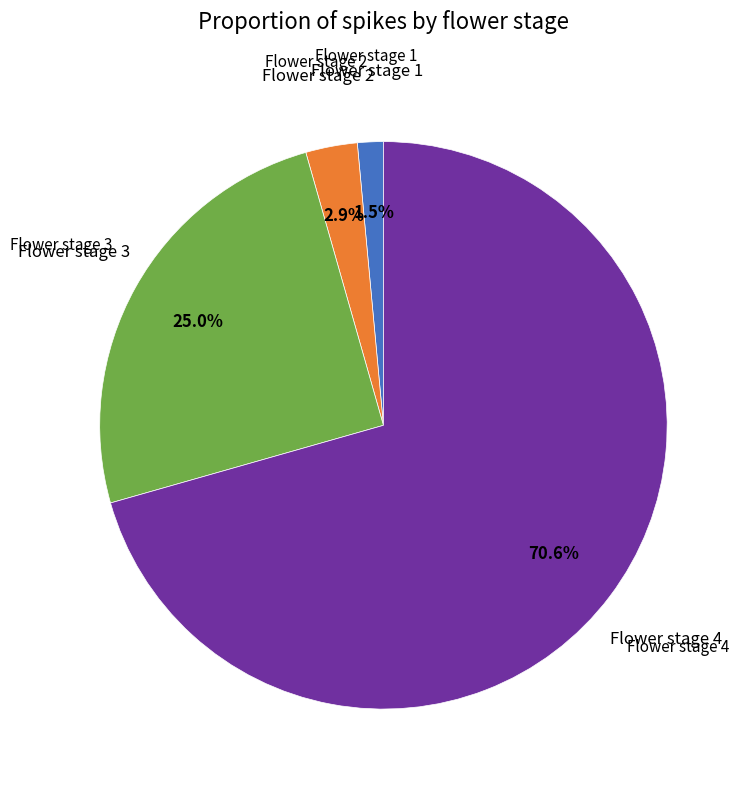

Which slice is the largest?

Flower stage 4